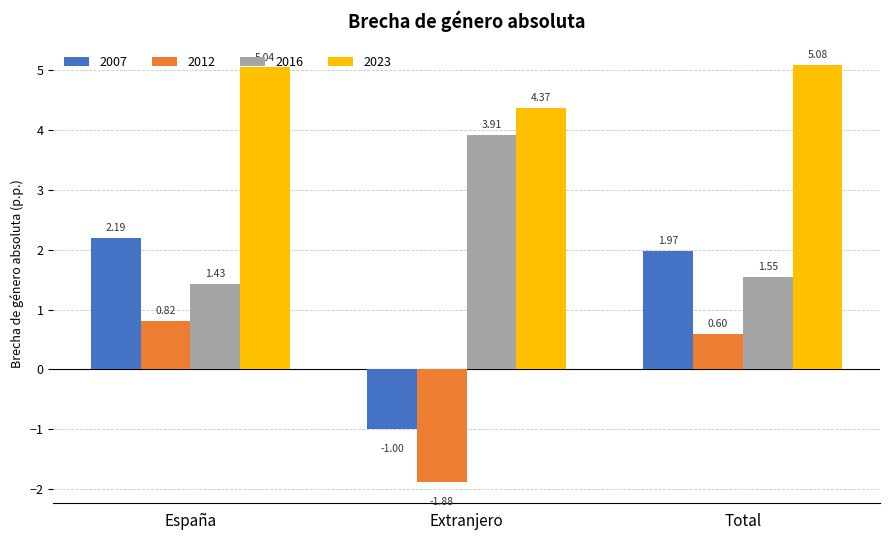

What is the sum of all 2016 values?

6.9